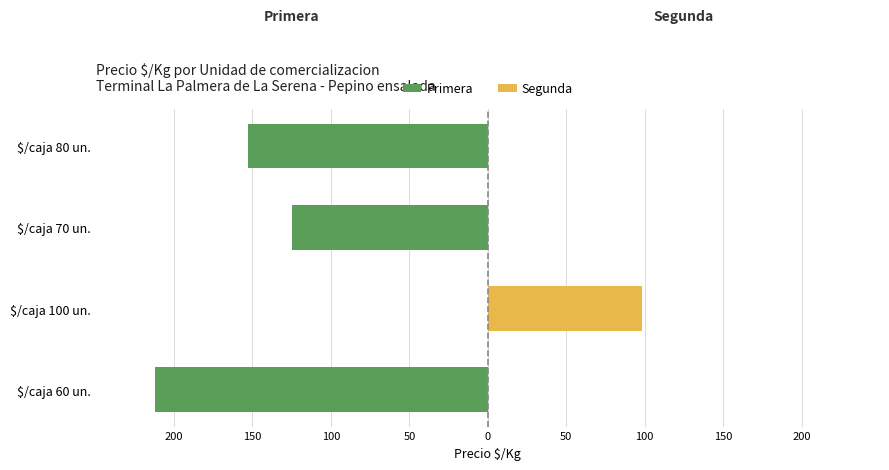

The Primera series shows -212 at $/caja 80 un.. True or false?

False